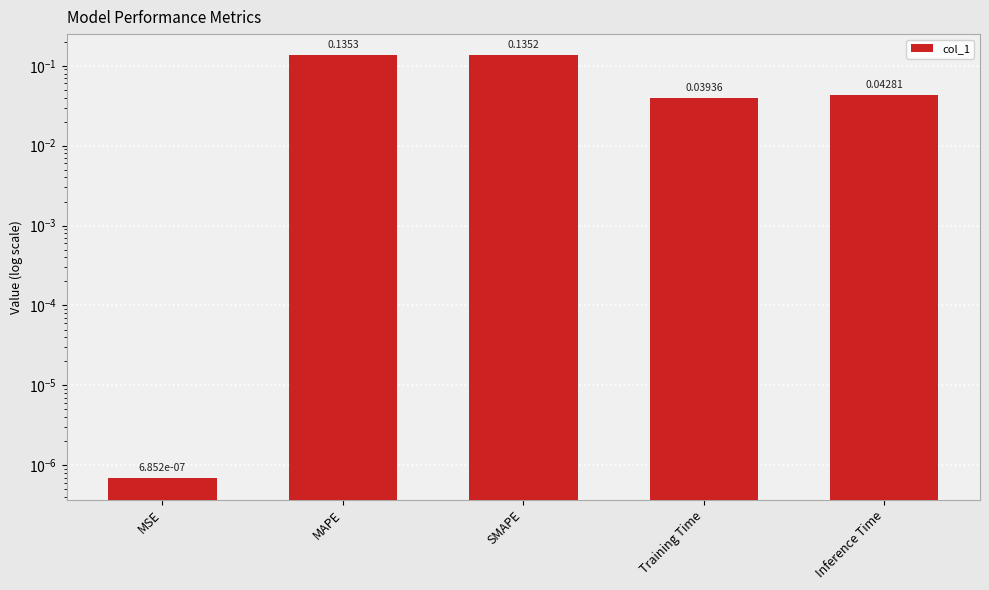

List the labels in order of value, smallest first.

MSE, Training Time, Inference Time, SMAPE, MAPE